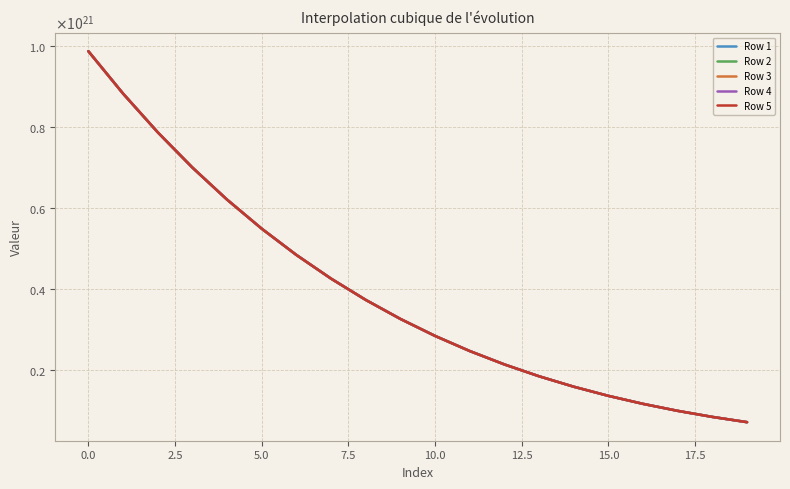

What is the lowest value of the Row 5 series?

71515655553485881344